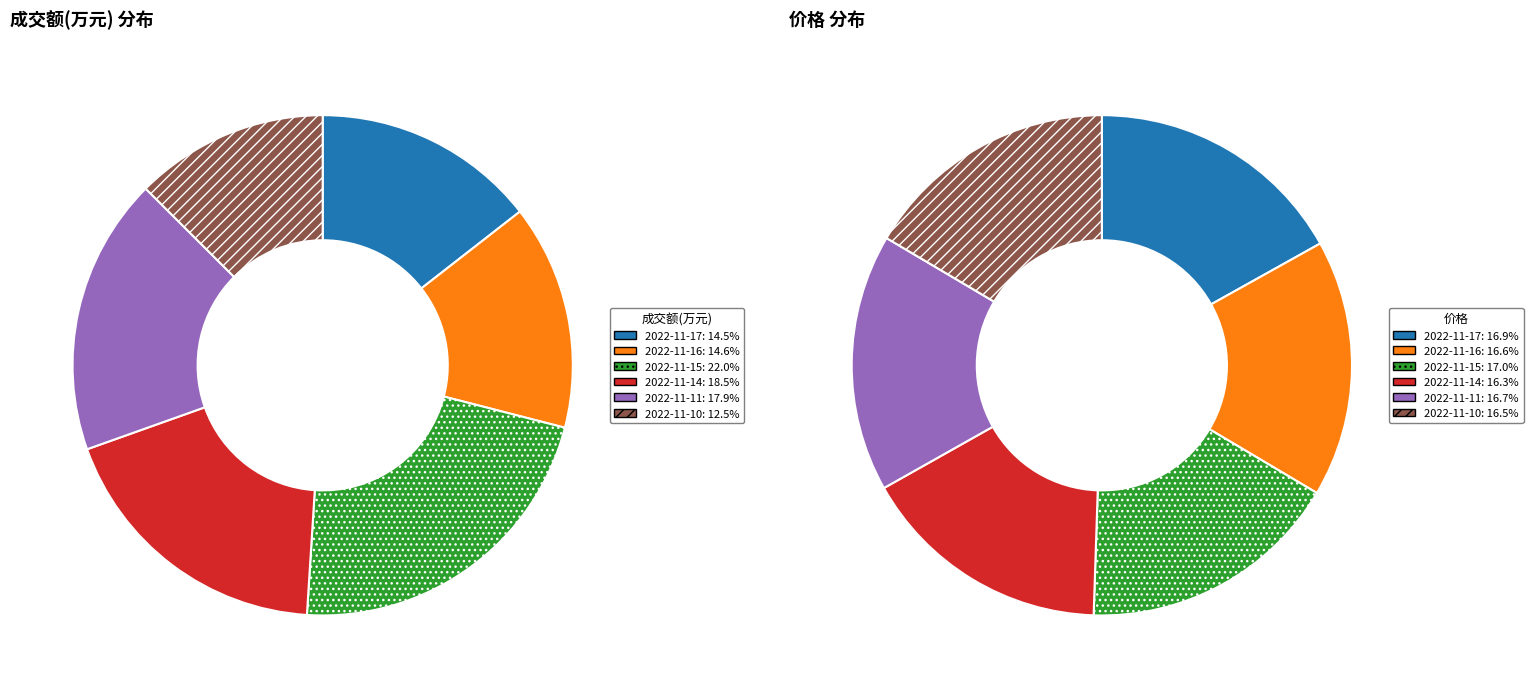

How much of the chart is everything except 2022-11-17?

85.5%